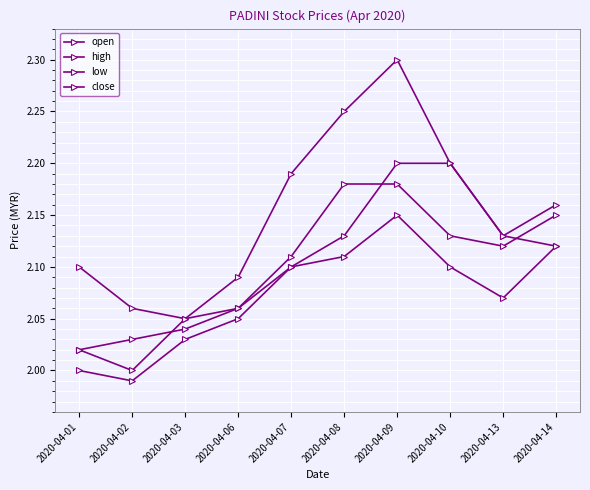

The value of open at 2020-04-08 is 2.1. True or false?

True